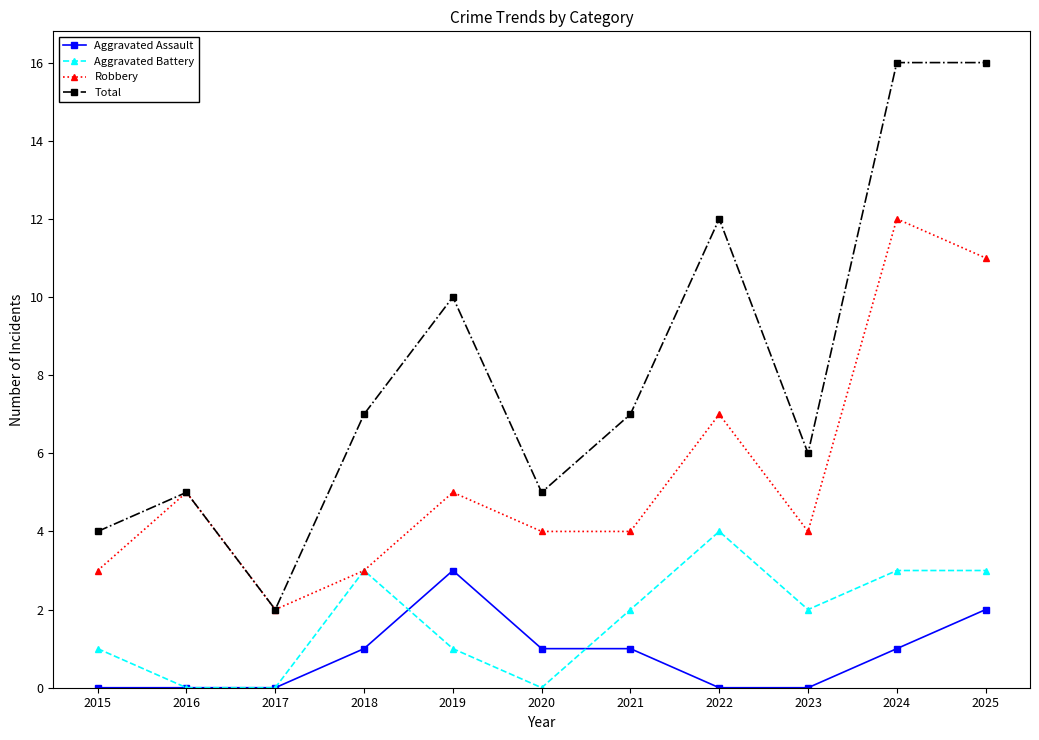

Is this an area chart (filled region under the line)?

No